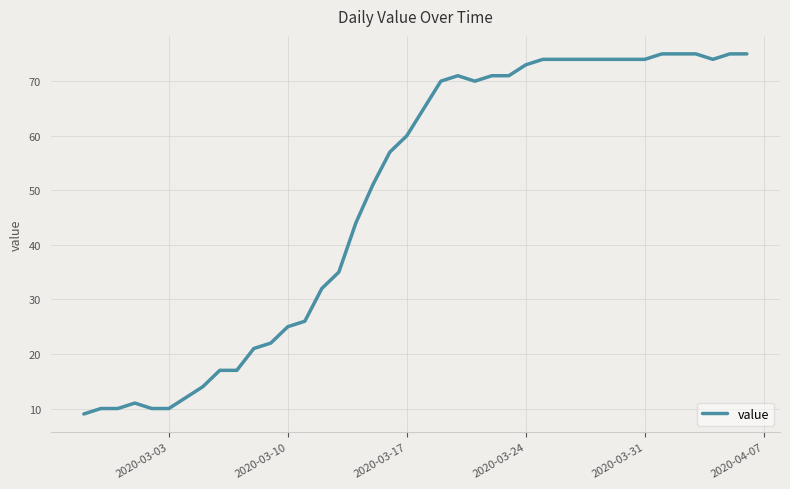

What is the maximum value shown in the chart?

75